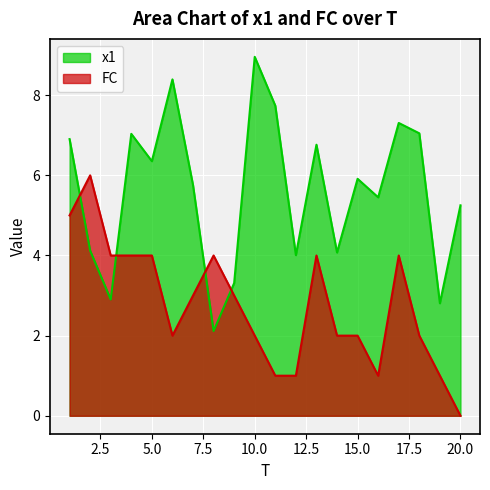

List the series in order of their peak value, lowest first.

FC, x1